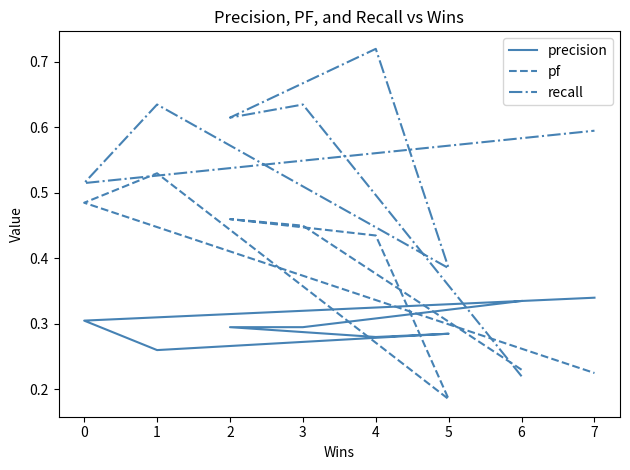

Reading left to right, list all the values displayed in this chart.

precision: 0.3	0.3	0.3	0.3	0.3	0.3	0.3	0.3
pf: 0.2	0.5	0.5	0.4	0.2	0.5	0.5	0.2
recall: 0.2	0.6	0.6	0.7	0.4	0.6	0.5	0.6